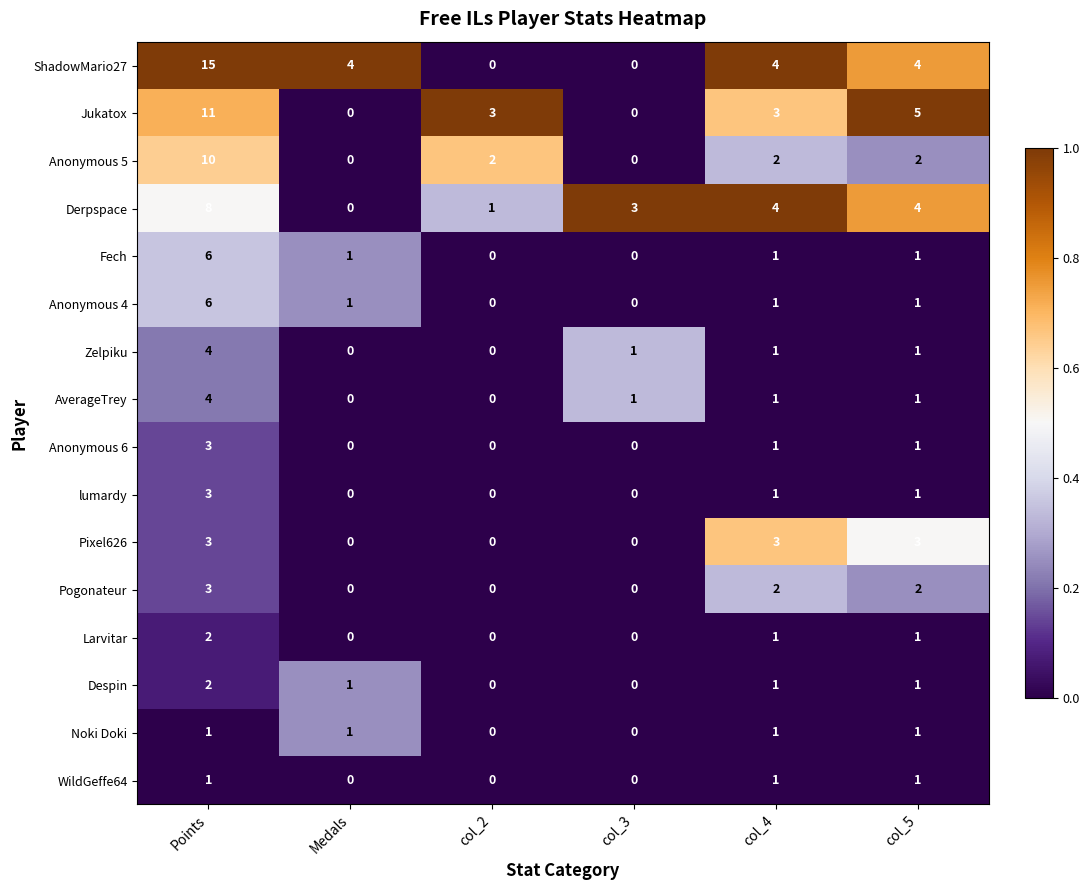

Which series changed the most between Points and col_3?

ShadowMario27